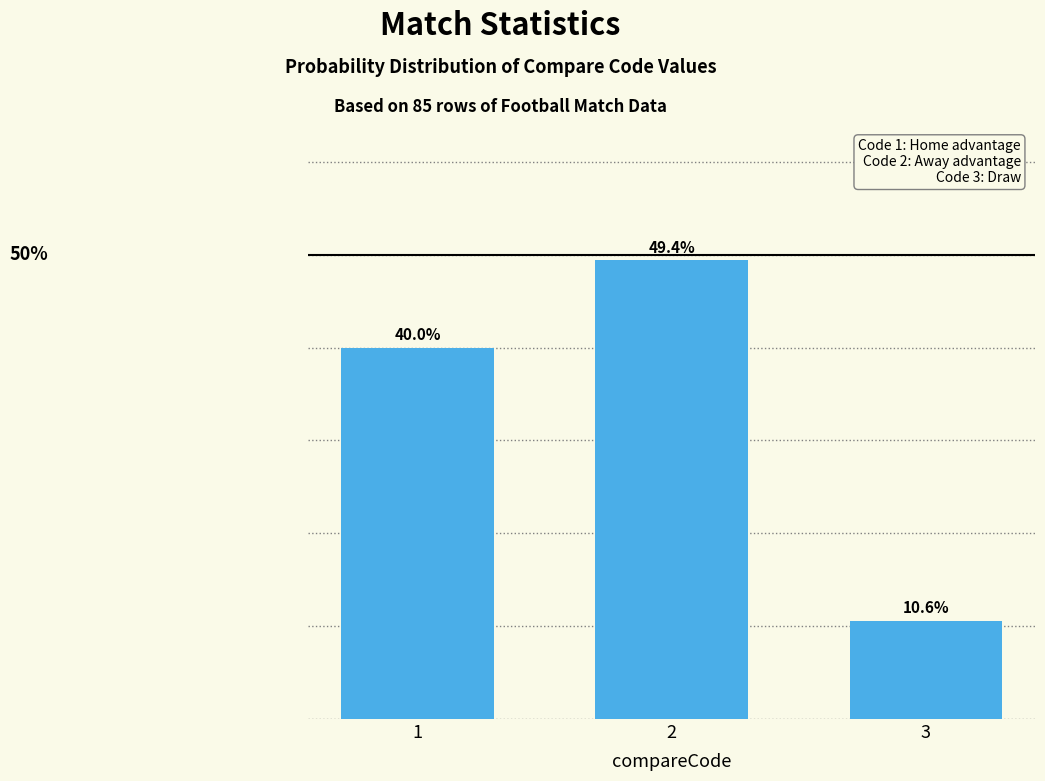

List the labels in order of value, largest first.

2, 1, 3